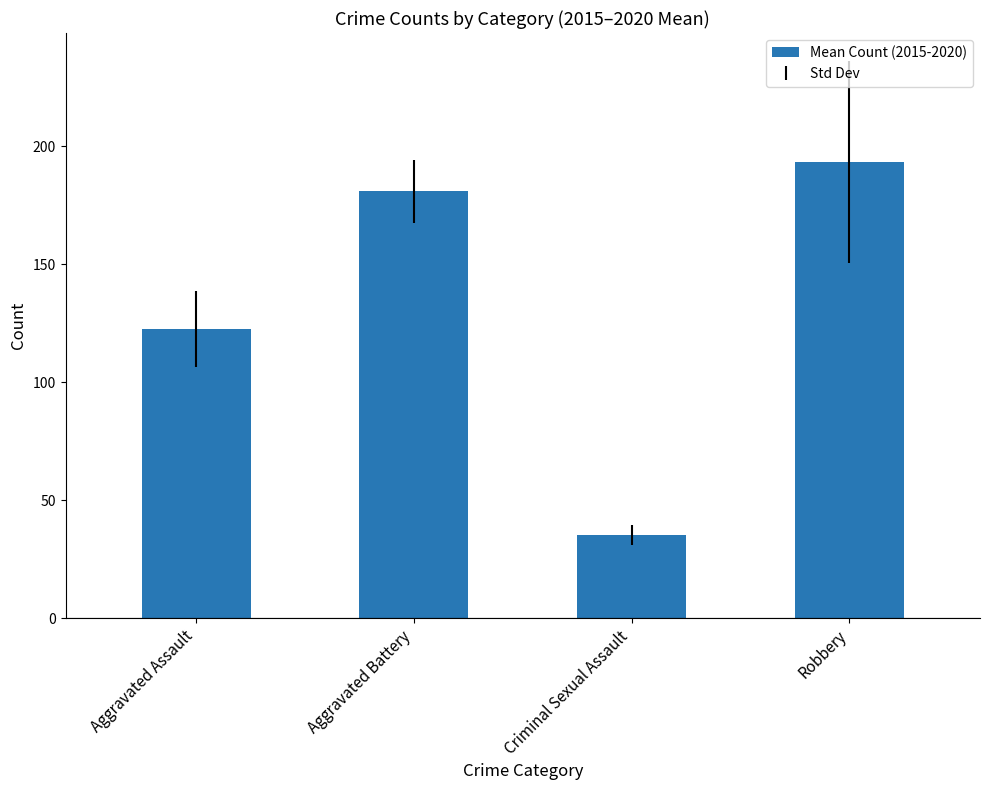

Reading right to left, extract all data points from this chart.

Robbery=193.5	Criminal Sexual Assault=35.3	Aggravated Battery=181.0	Aggravated Assault=122.5